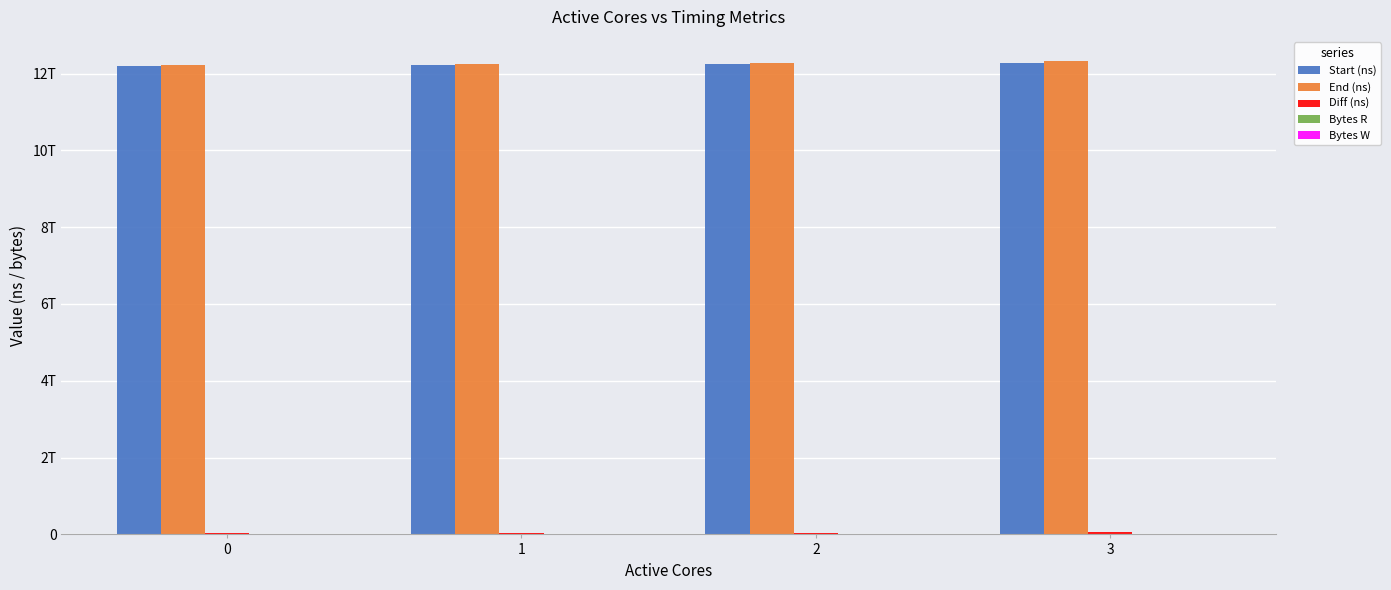

What is the maximum value shown in the chart?

12337150535418